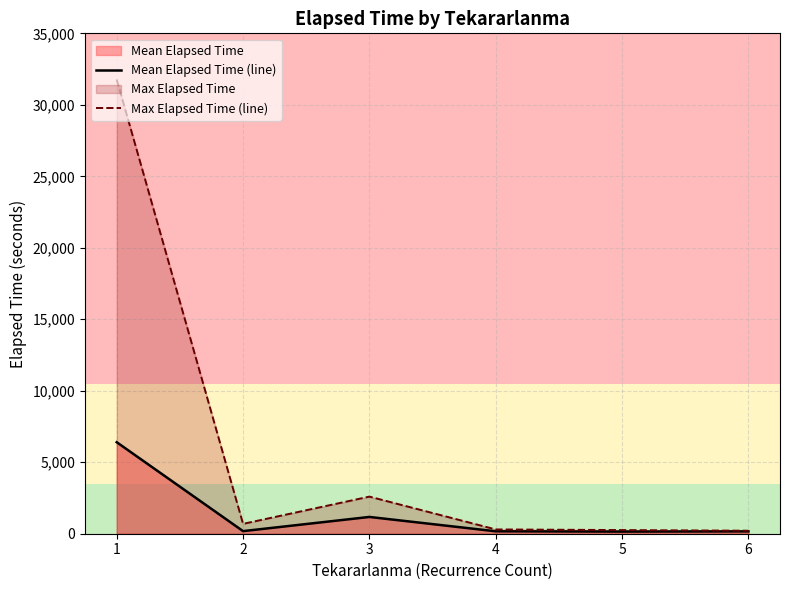

How many lines are shown in the chart?

2